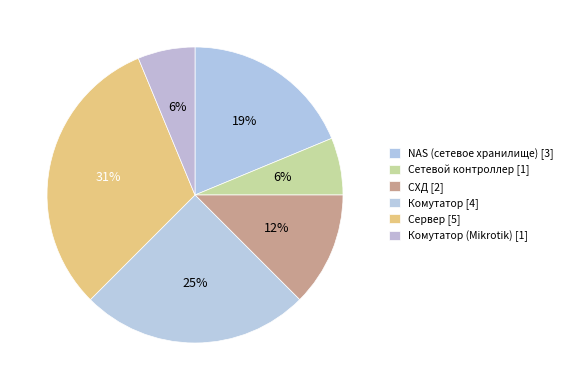

Is it true that Комутатор (Mikrotik) [1] is 21% of the pie?

False